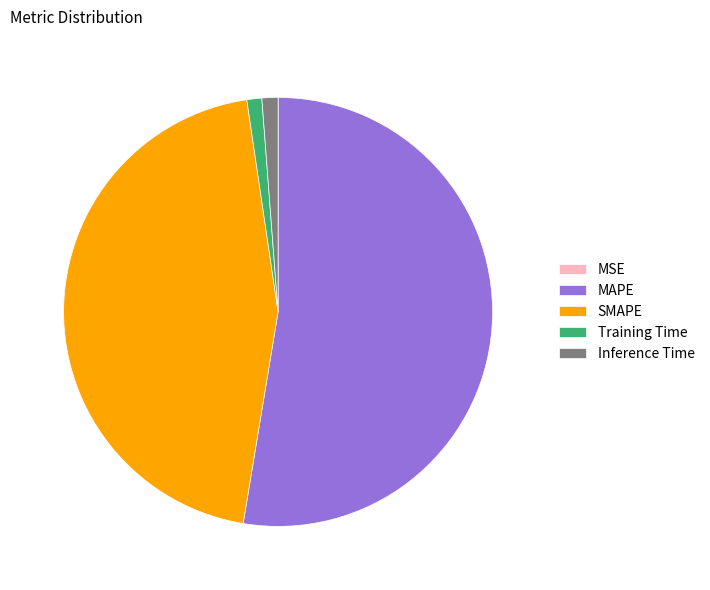

What is the largest slice in the pie chart?

MAPE